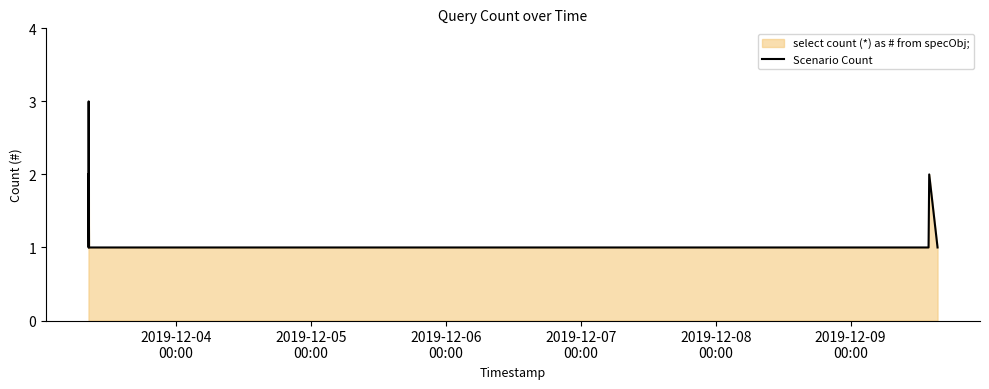

True or false: the data has more than 0 interior local peaks.

True